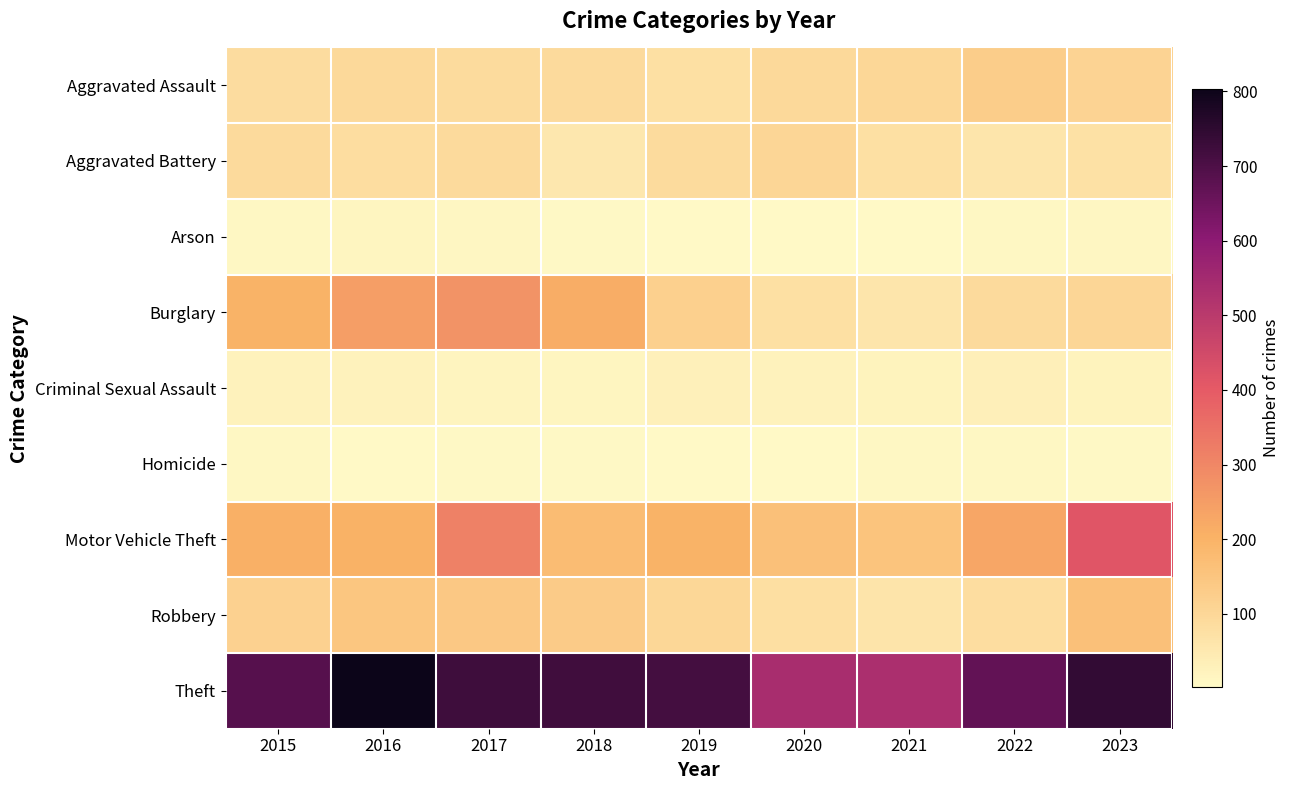

Reading left to right, what are all the values shown in this chart?

Aggravated Assault: 2015=86	2016=93	2017=87	2018=92	2019=74	2020=94	2021=101	2022=130	2023=111
Aggravated Battery: 2015=92	2016=83	2017=92	2018=54	2019=87	2020=103	2021=77	2022=59	2023=71
Arson: 2015=11	2016=15	2017=14	2018=8	2019=5	2020=4	2021=4	2022=11	2023=12
Burglary: 2015=202	2016=247	2017=273	2018=213	2019=119	2020=74	2021=61	2022=91	2023=103
Criminal Sexual Assault: 2015=26	2016=26	2017=18	2018=17	2019=30	2020=24	2021=23	2022=31	2023=23
Homicide: 2015=9	2016=5	2017=6	2018=8	2019=3	2020=2	2021=11	2022=9	2023=7
Motor Vehicle Theft: 2015=208	2016=204	2017=313	2018=175	2019=200	2020=162	2021=155	2022=228	2023=415
Robbery: 2015=117	2016=148	2017=142	2018=131	2019=101	2020=79	2021=64	2022=83	2023=164
Theft: 2015=685	2016=803	2017=722	2018=720	2019=715	2020=538	2021=533	2022=666	2023=741